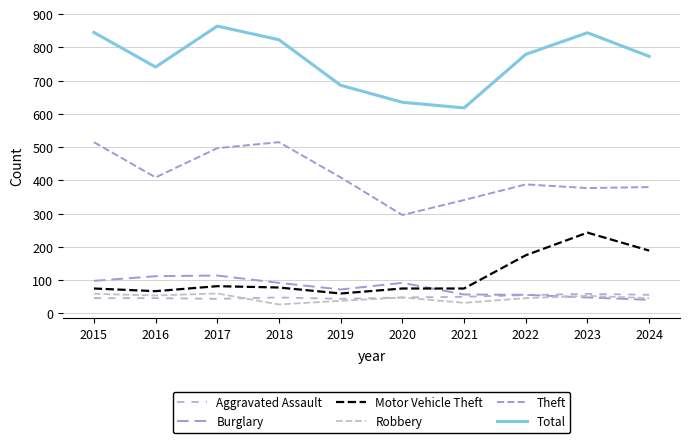

Reading left to right, extract all data points from this chart.

Aggravated Assault: 2015=46	2016=46	2017=44	2018=48	2019=44	2020=48	2021=50	2022=55	2023=59	2024=56
Burglary: 2015=98	2016=112	2017=114	2018=92	2019=72	2020=92	2021=57	2022=56	2023=48	2024=41
Motor Vehicle Theft: 2015=75	2016=67	2017=82	2018=78	2019=60	2020=75	2021=75	2022=175	2023=243	2024=189
Robbery: 2015=59	2016=54	2017=60	2018=27	2019=38	2020=48	2021=32	2022=46	2023=53	2024=46
Theft: 2015=515	2016=409	2017=497	2018=515	2019=409	2020=296	2021=341	2022=388	2023=377	2024=380
Total: 2015=845	2016=741	2017=864	2018=823	2019=686	2020=635	2021=618	2022=779	2023=844	2024=773